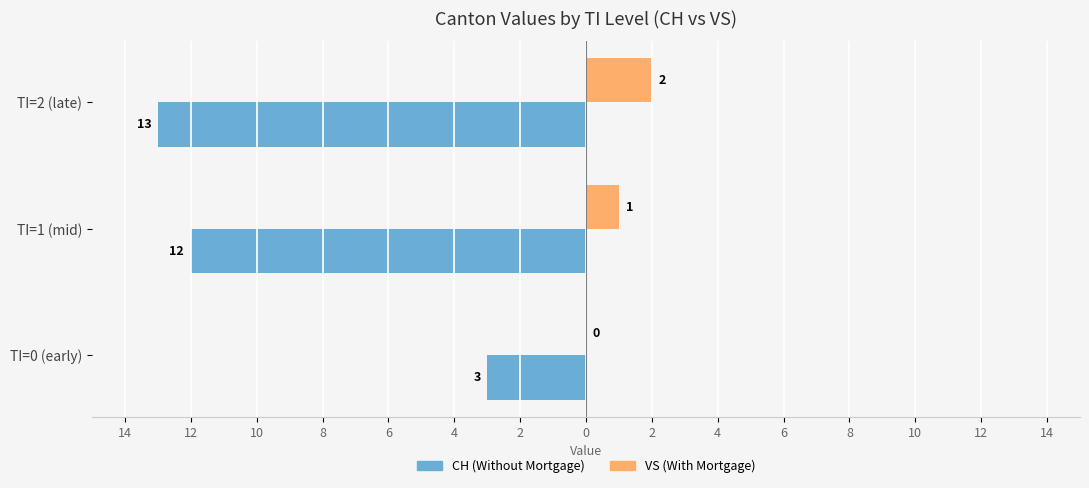

How many bars are there in each group?

2